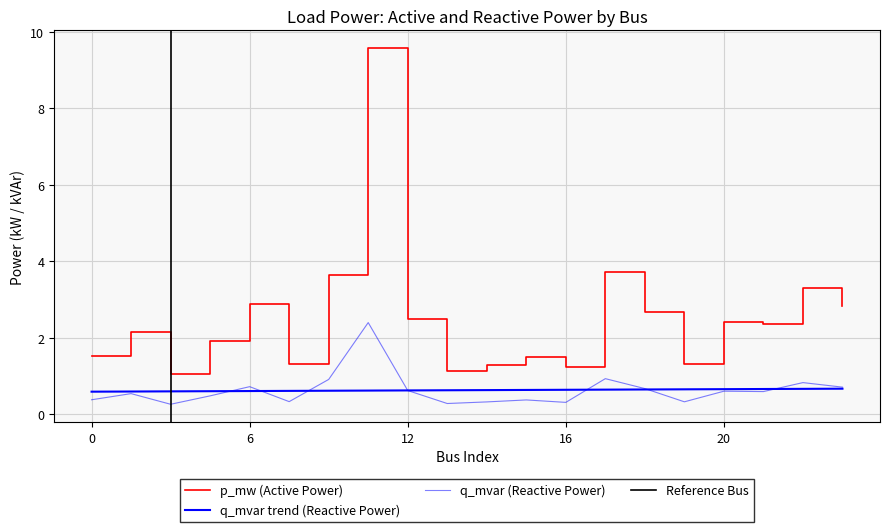

True or false: p_mw and q_mvar cross at least once.

False